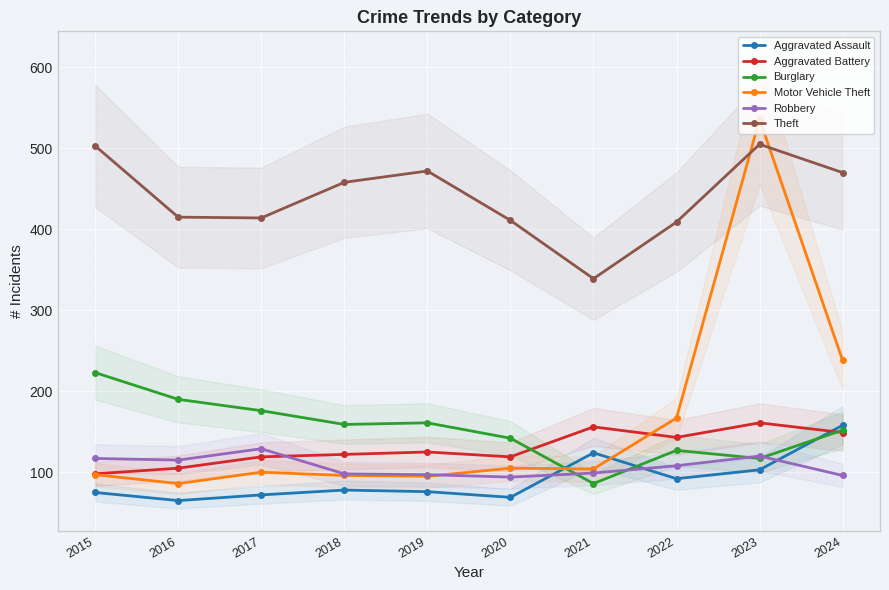

How many lines are shown in the chart?

6